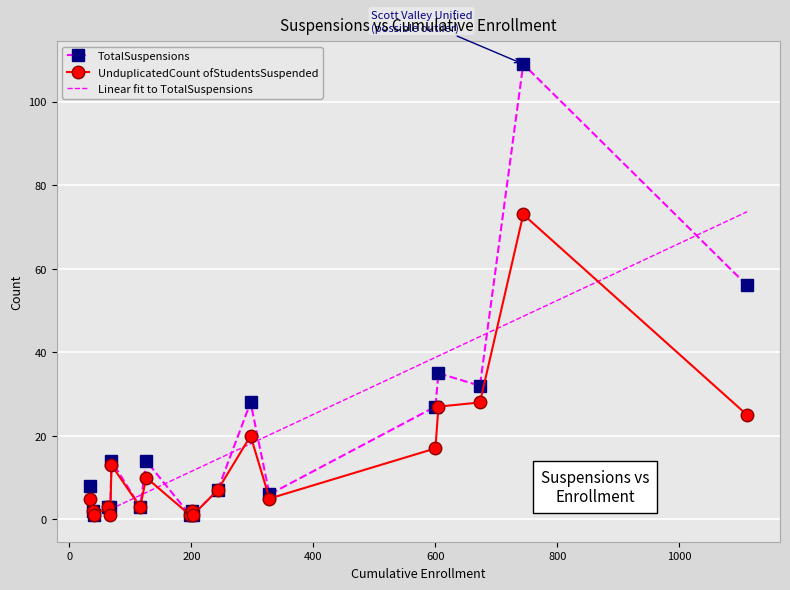

In TotalSuspensions, how many points are lower than both neighbors (excluding endpoints)?

5